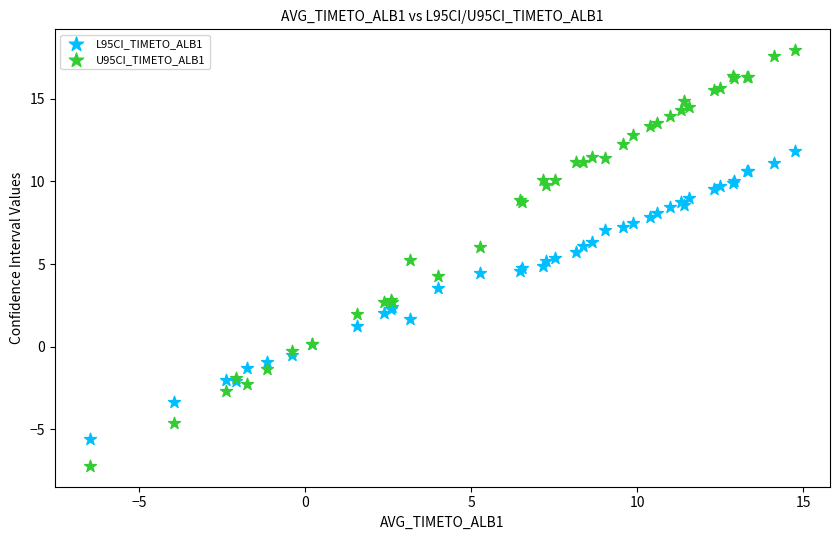

What is the X range (max minus min) for the scatter plot?

21.2